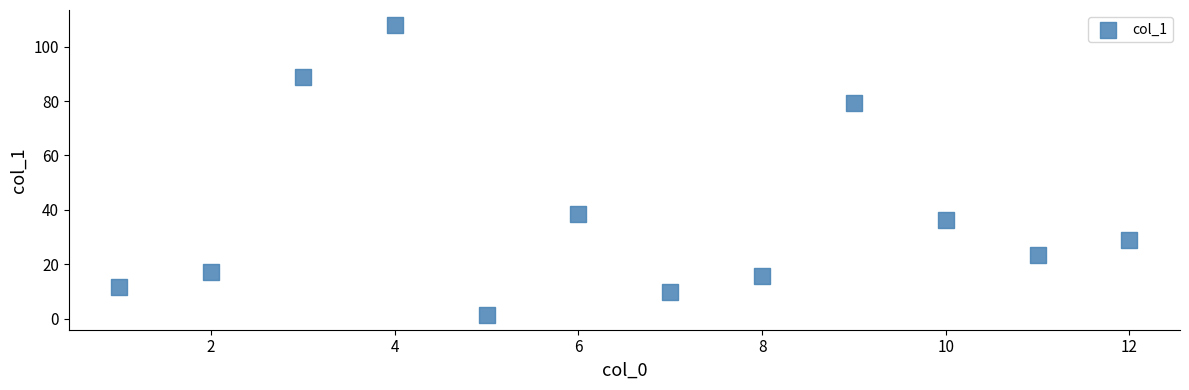

What is the range of Y values (max minus min)?

106.8